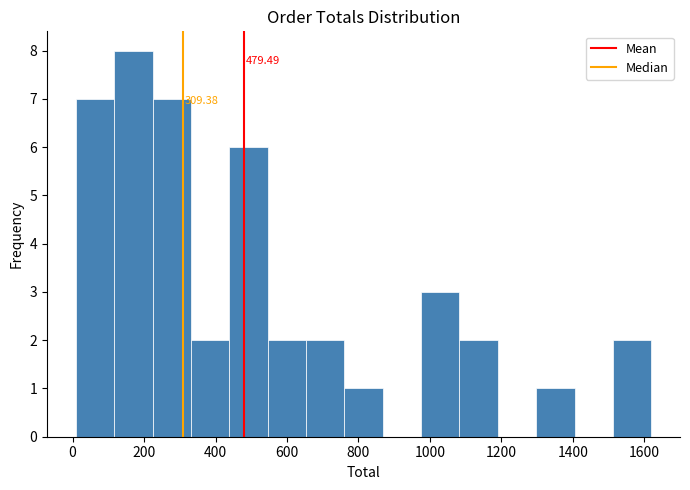

Over which range of the x-axis is the bar tallest?

120 to 220